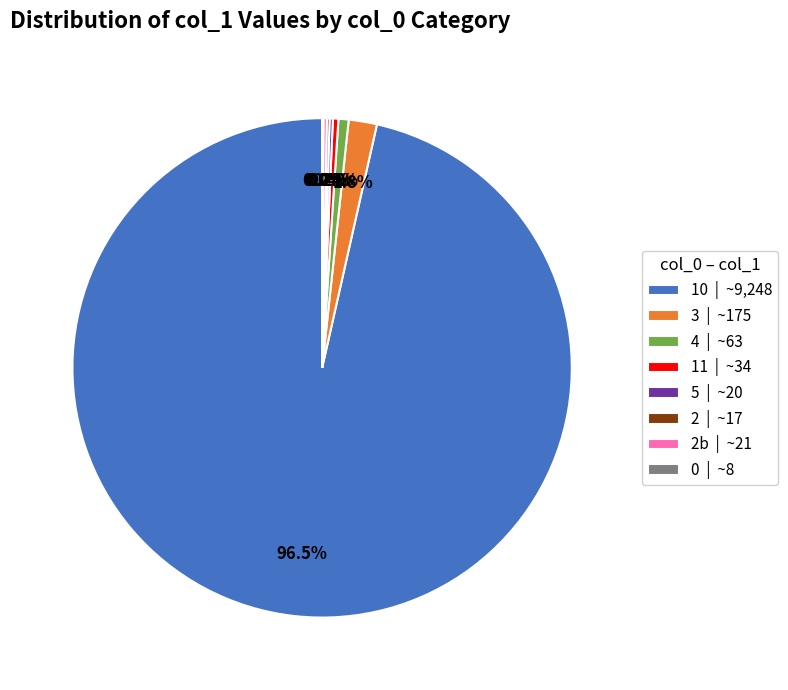

What percentage is NOT represented by 4 | ~63?

99.3%